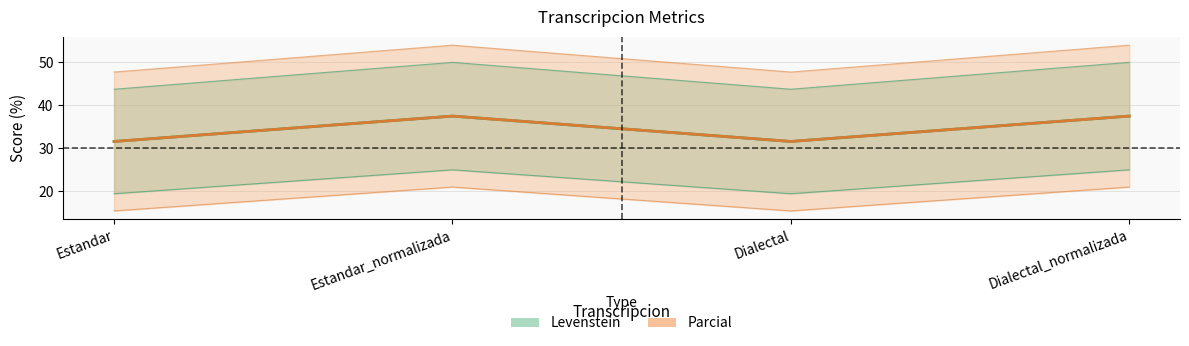

What position from the right is Estandar?

4